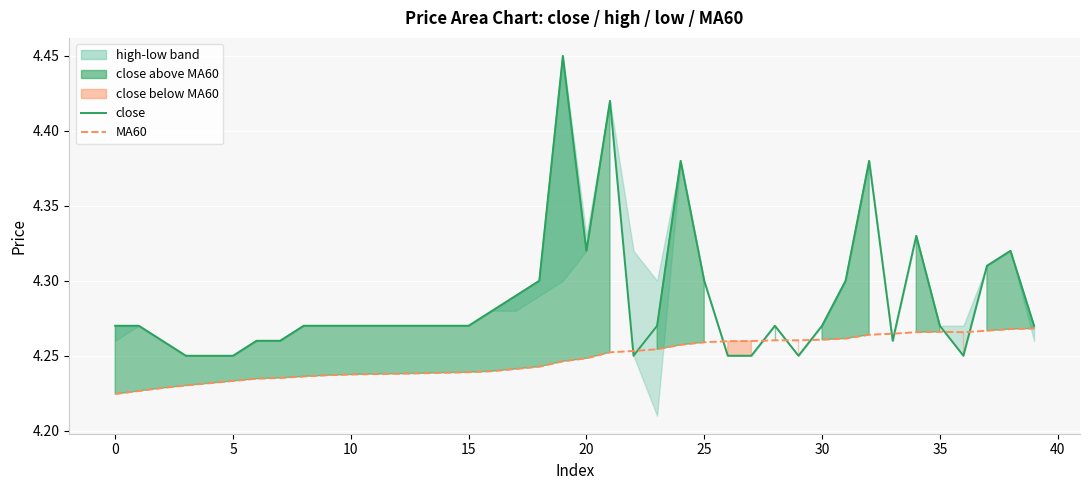

Rank the series by their maximum value, from lowest to highest.

MA60, close